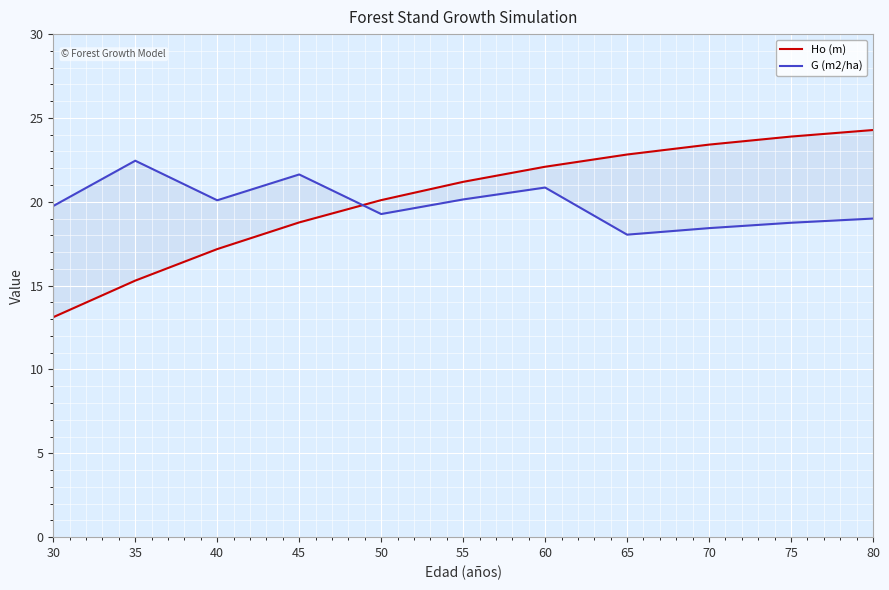

At how many categories does at least one series exceed 23?

3